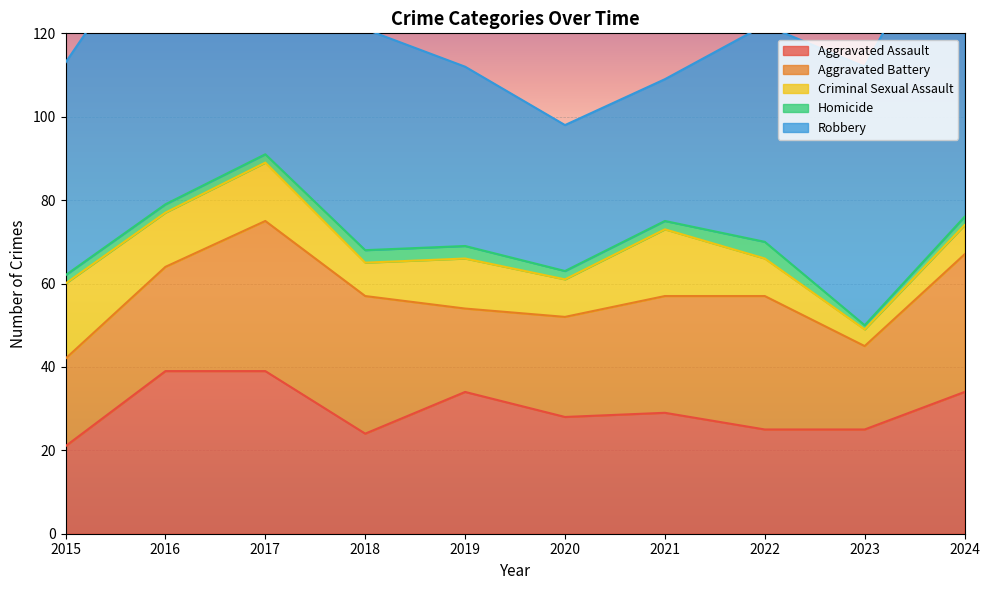

List the series in order of their peak value, lowest first.

Homicide, Criminal Sexual Assault, Aggravated Battery, Aggravated Assault, Robbery